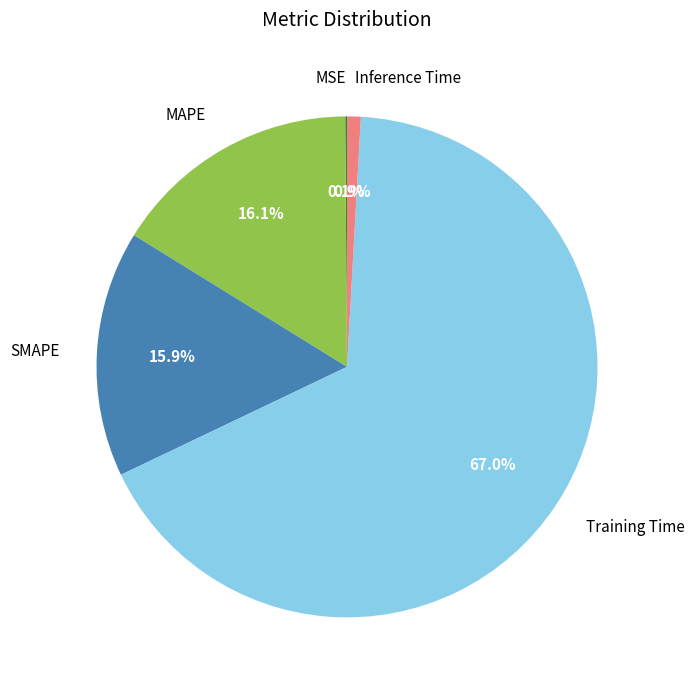

Which slice represents more than half of the pie?

Training Time